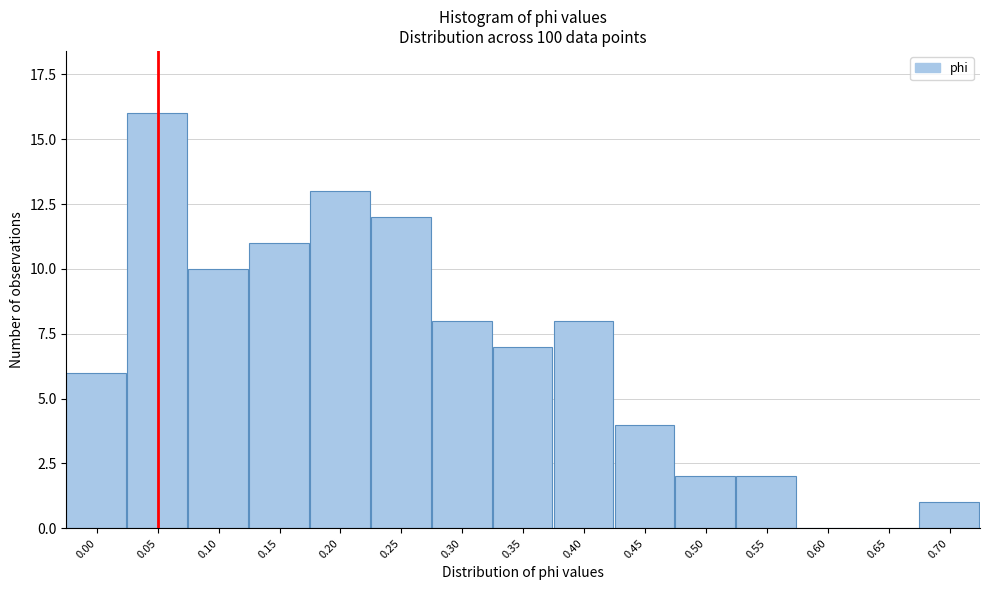

Reading left to right, transcribe all the data shown in this chart.

0.00=6	0.05=16	0.10=10	0.15=11	0.20=13	0.25=12	0.30=8	0.35=7	0.40=8	0.45=4	0.50=2	0.55=2	0.60=0	0.65=0	0.70=1